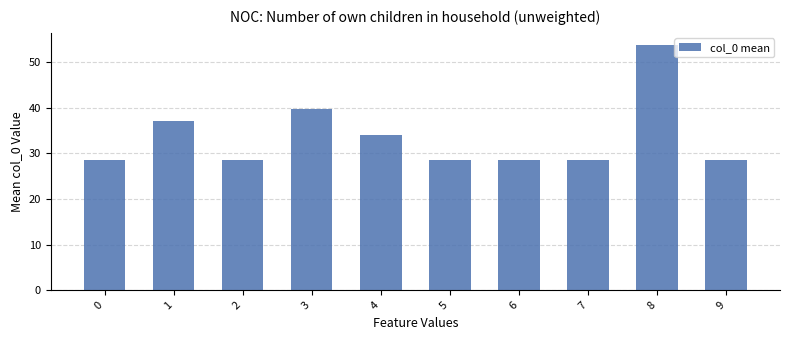

How many series are shown in this chart?

1